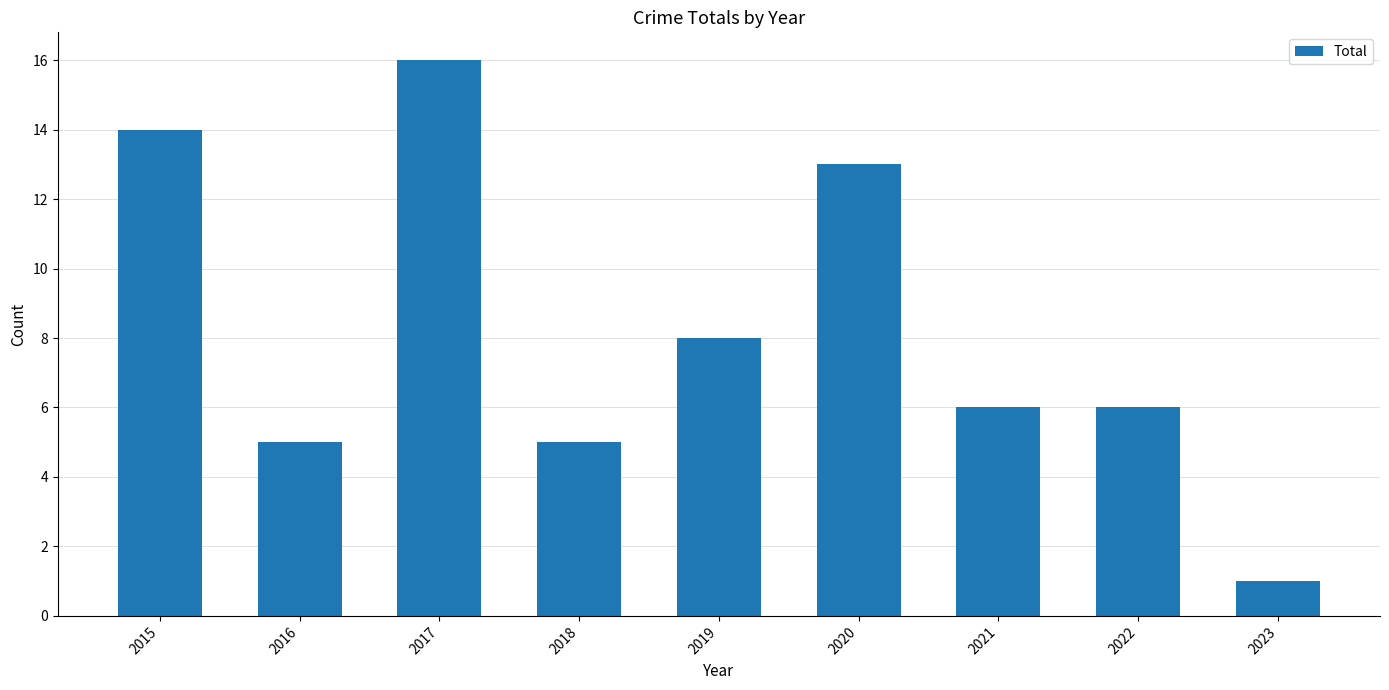

Which has a higher value, 2022 or 2018?

2022